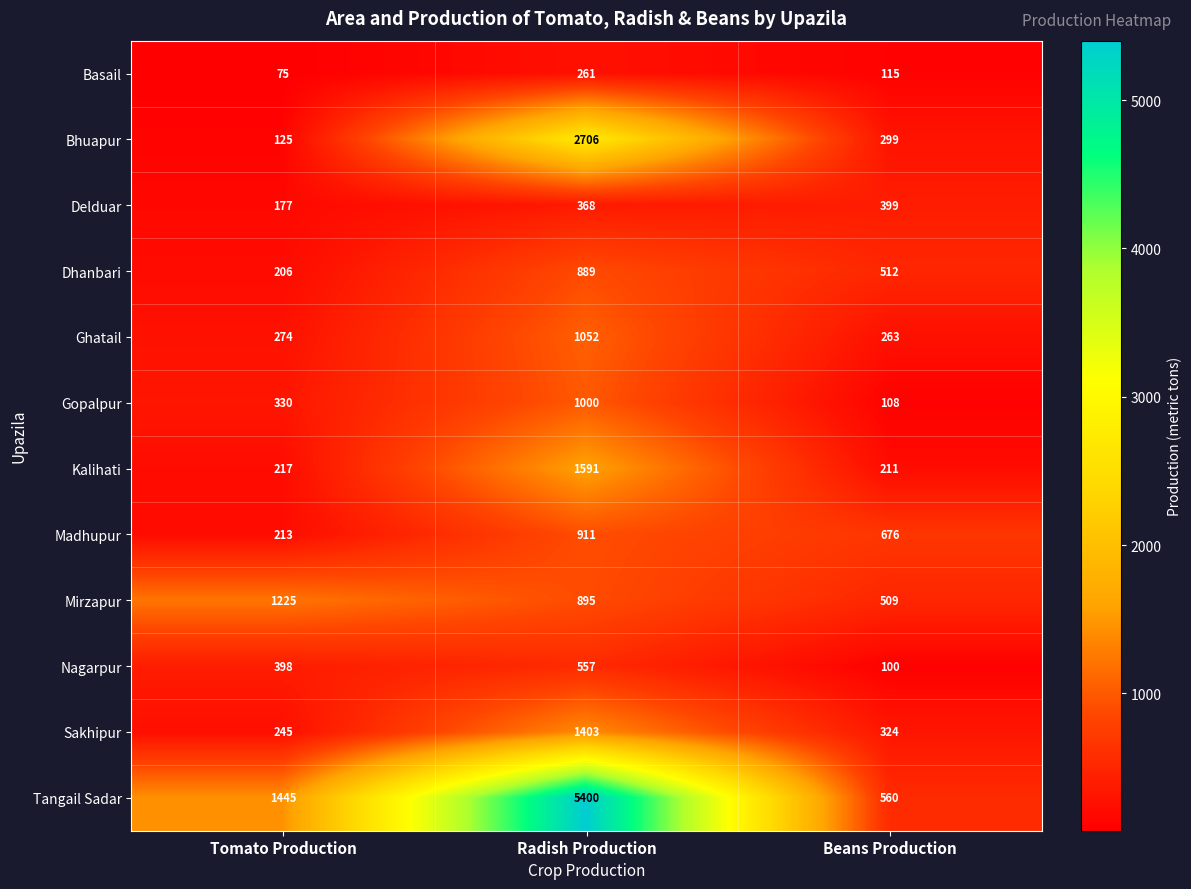

What is the smallest value displayed?

75